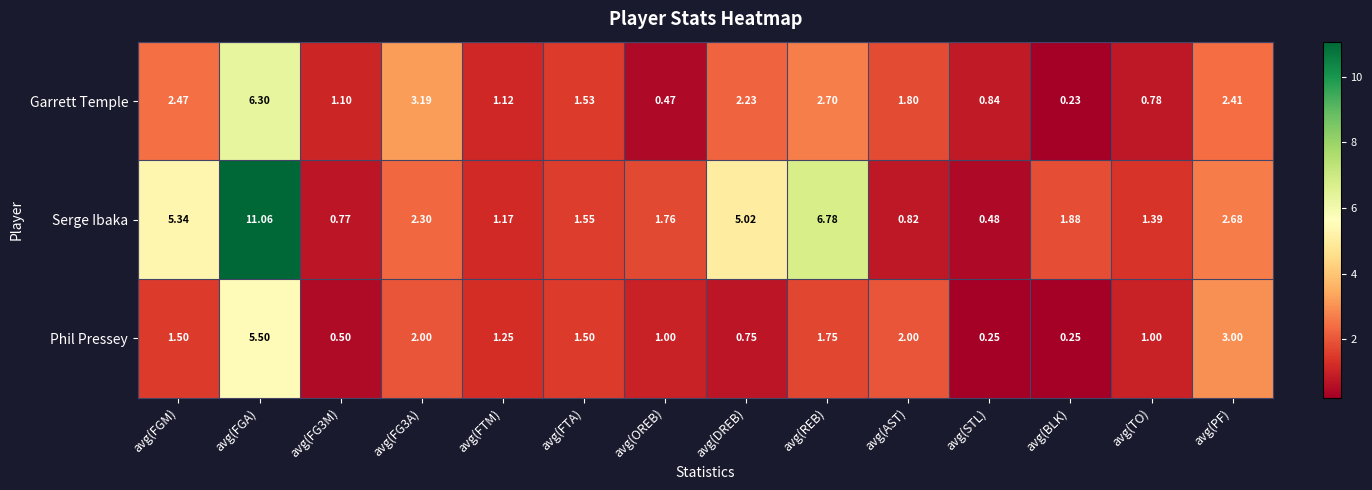

At which label does Phil Pressey first exceed 1?

avg(FGM)